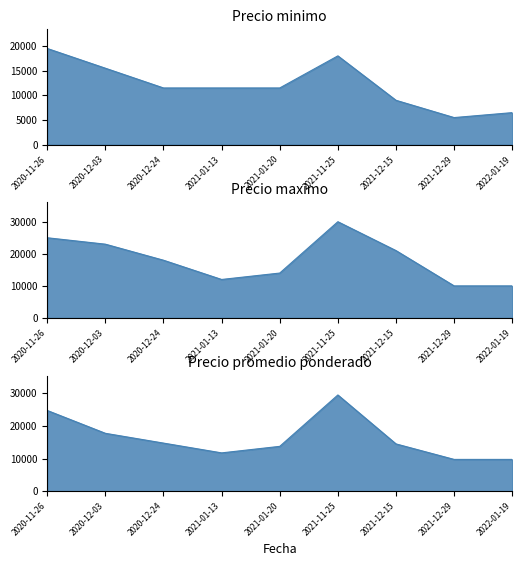

How many distinct data groups are displayed?

3